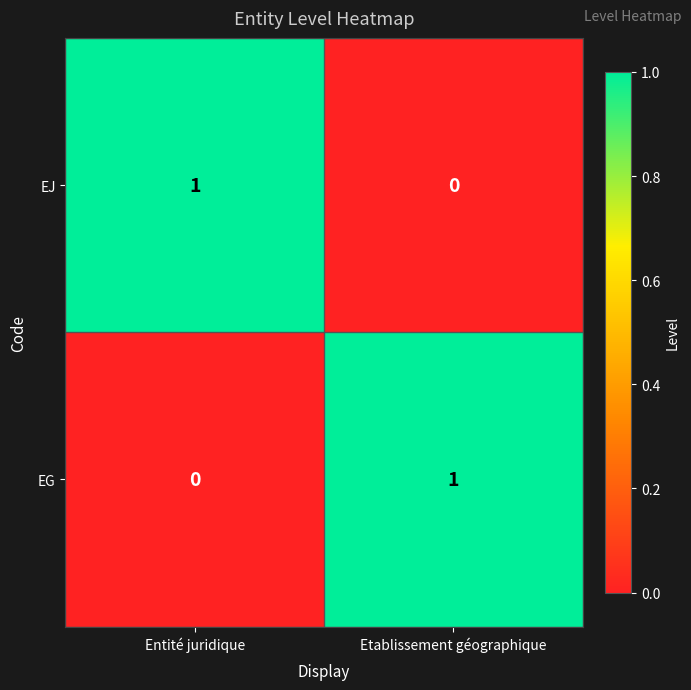

List the labels in order of EG value, smallest first.

Entité juridique, Etablissement géographique